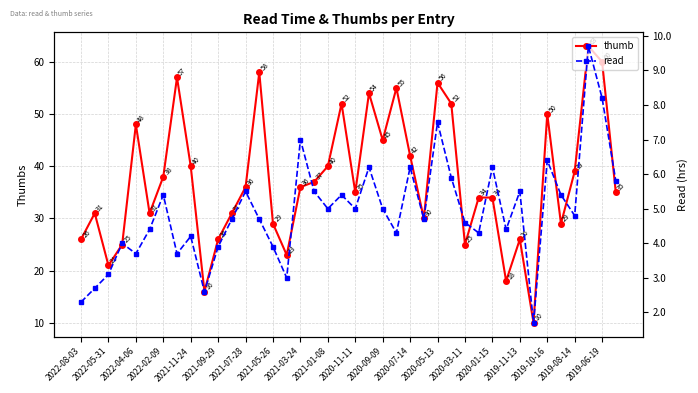

Which series has the widest spread of values?

thumb